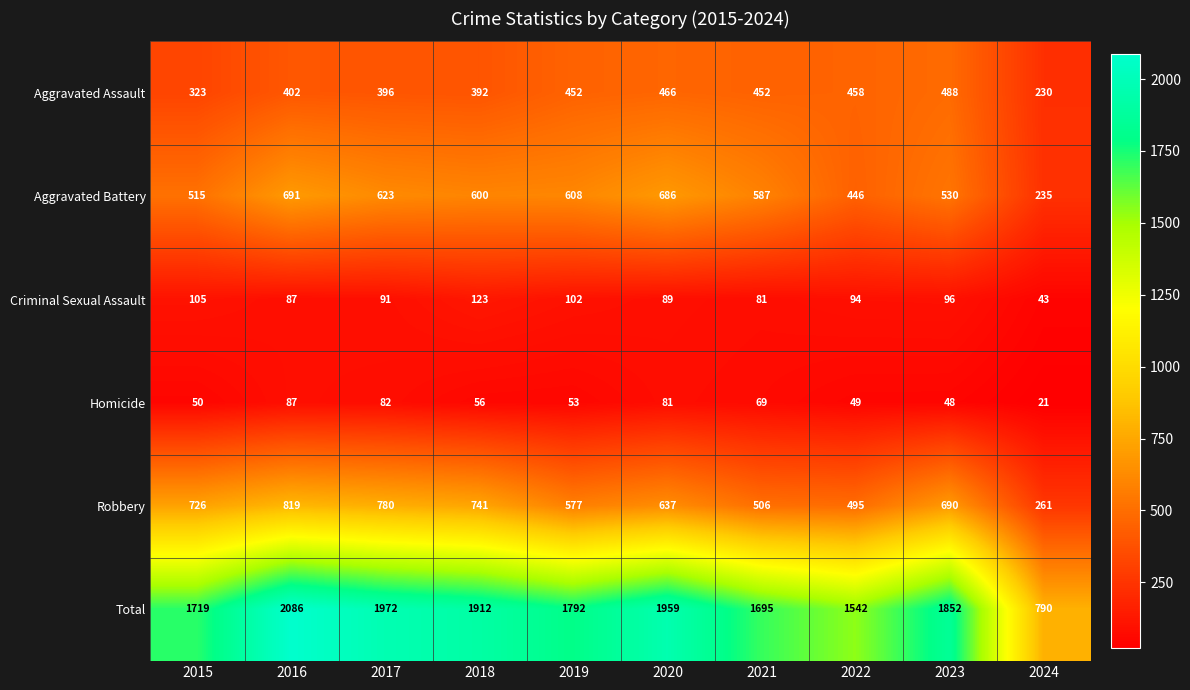

What is the sum of all Total values?

17319